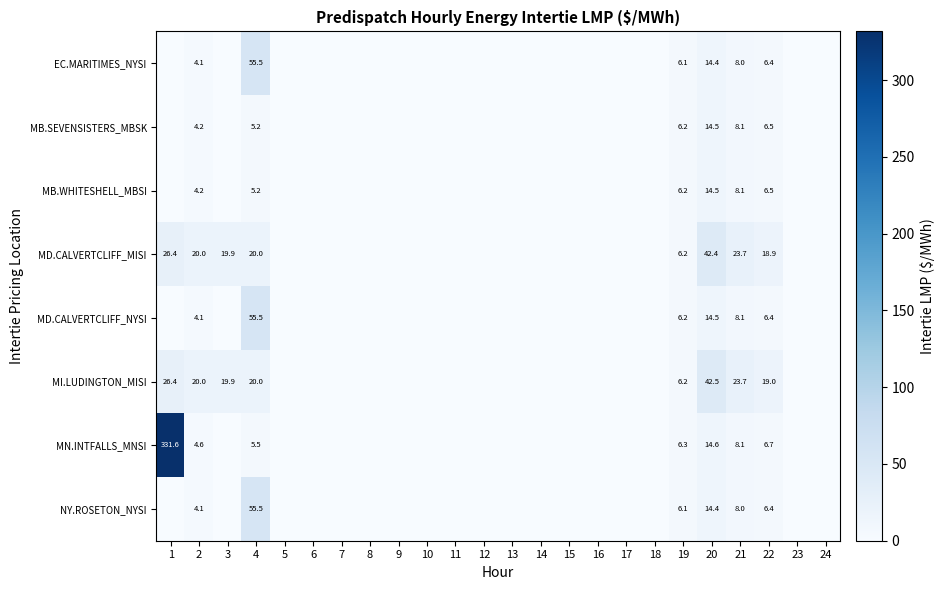

The MD.CALVERTCLIFF_MISI series shows 26.4 at 1. True or false?

True